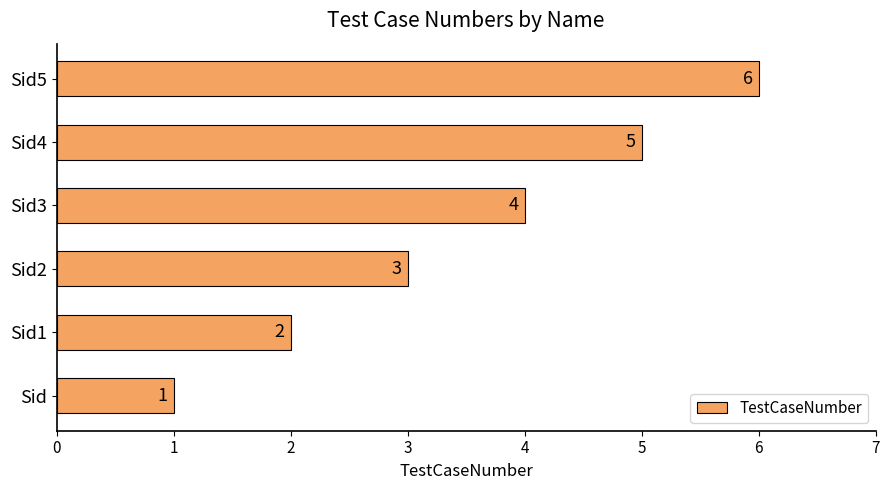

Count the values in the range 2 to 5.

4